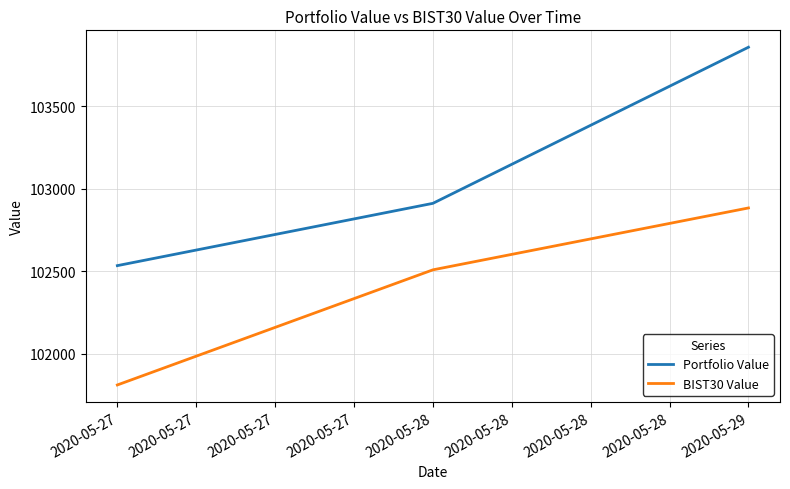

Read the Portfolio Value value at 2020-05-27.

102533.1